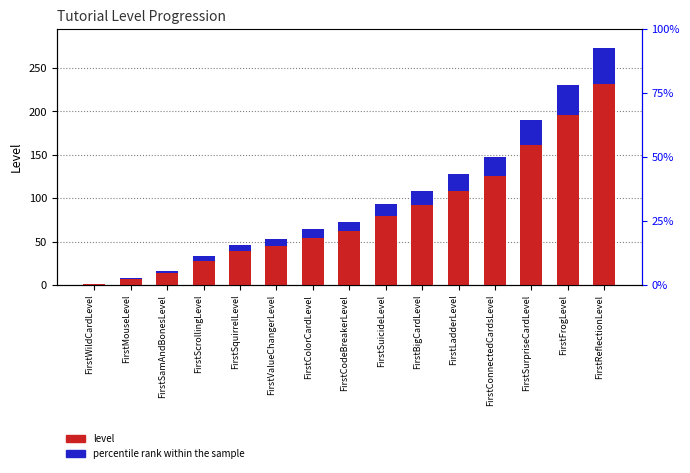

What position from the left is FirstLadderLevel?

11